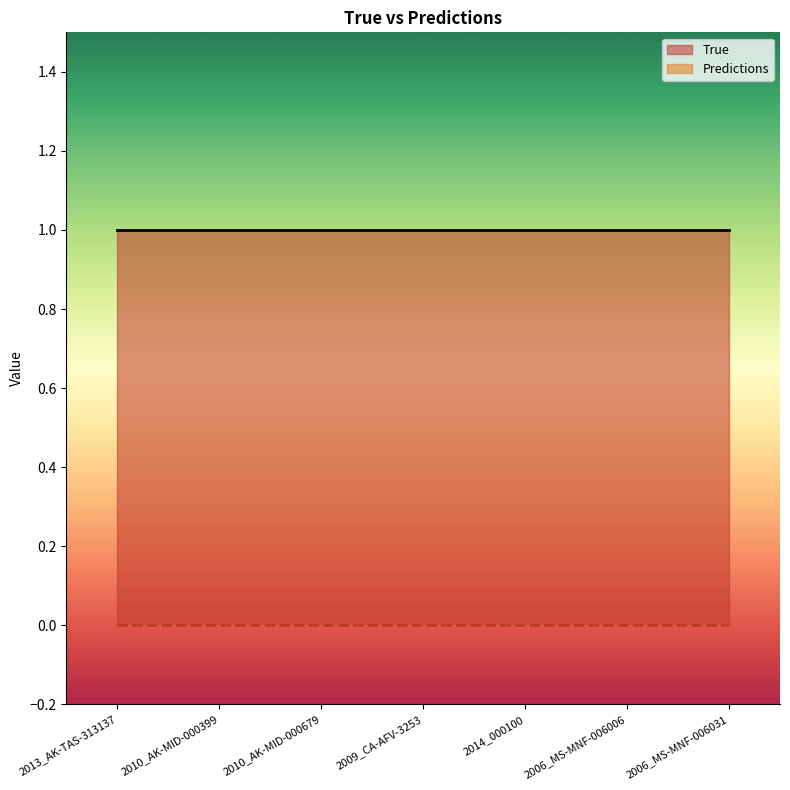

At how many categories does at least one series exceed 0?

7